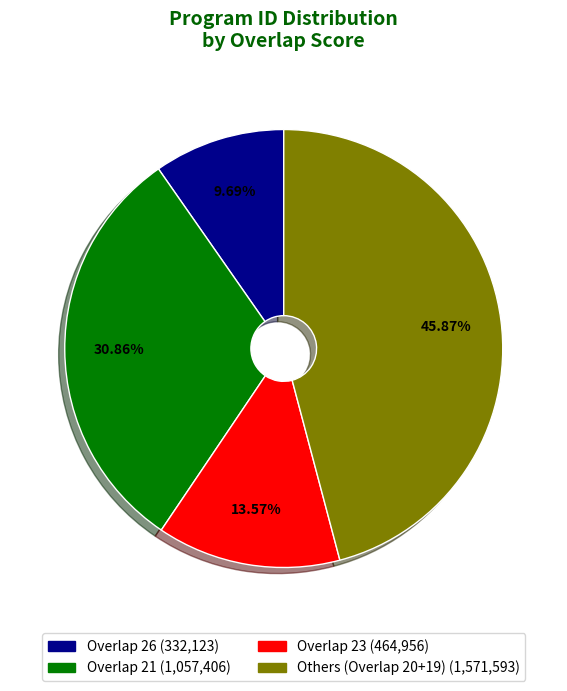

Is there any slice that represents more than half of the pie?

No